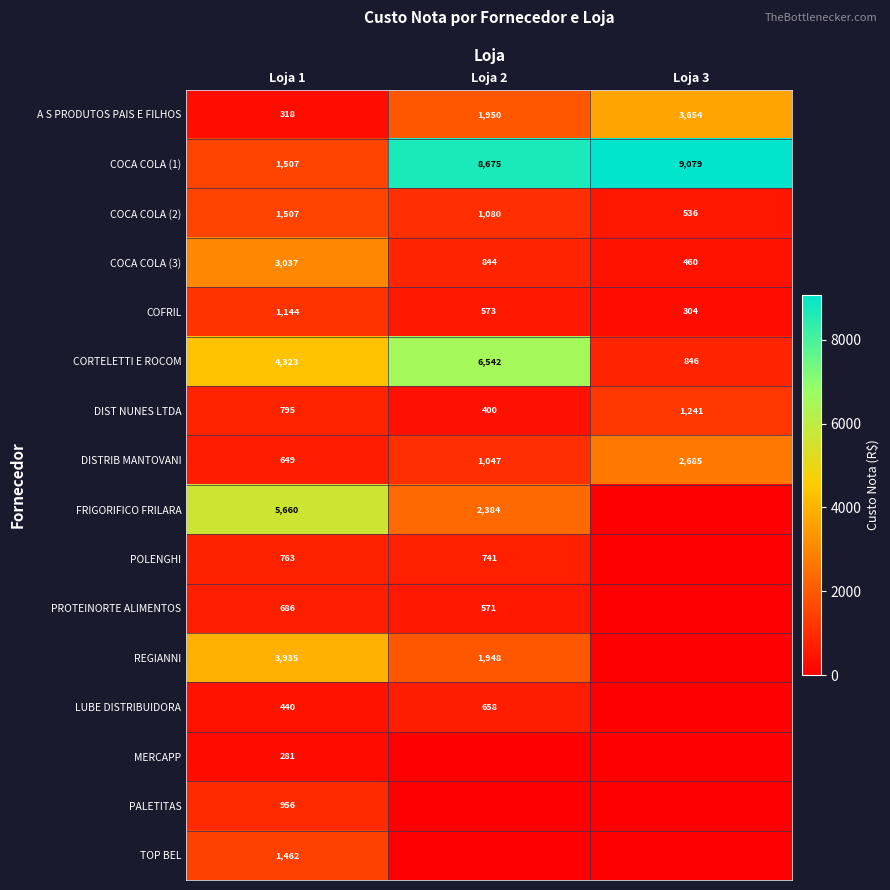

What is the greatest value displayed?

9079.4